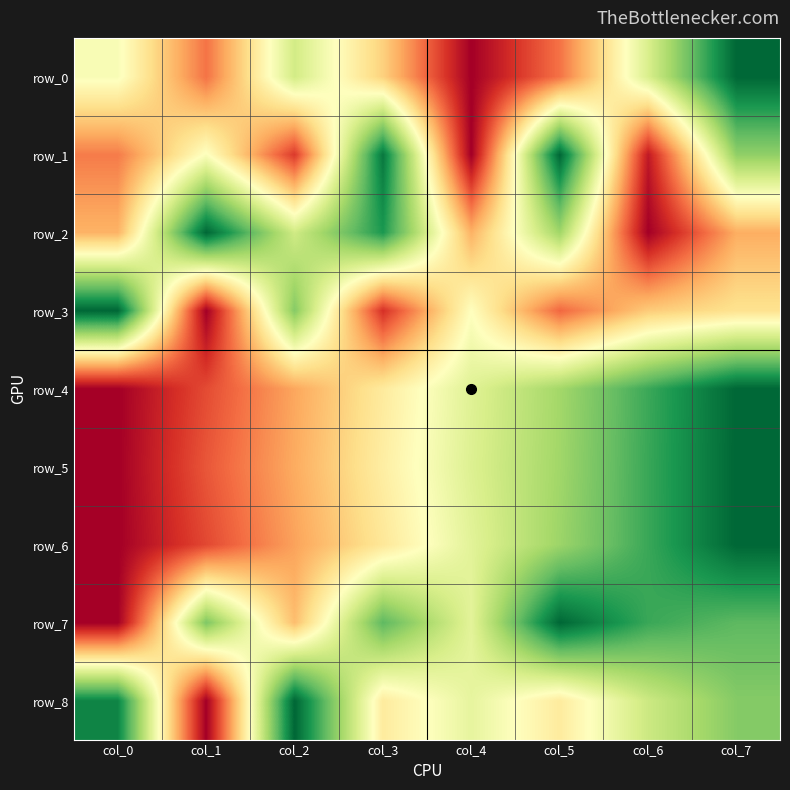

Which category has the lowest value in the row_6 series?

col_0